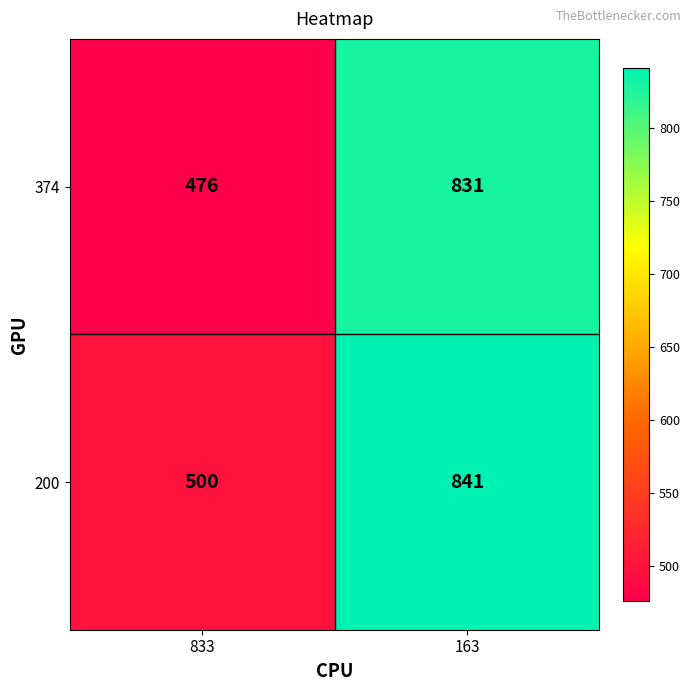

What is the maximum value shown in the chart?

841